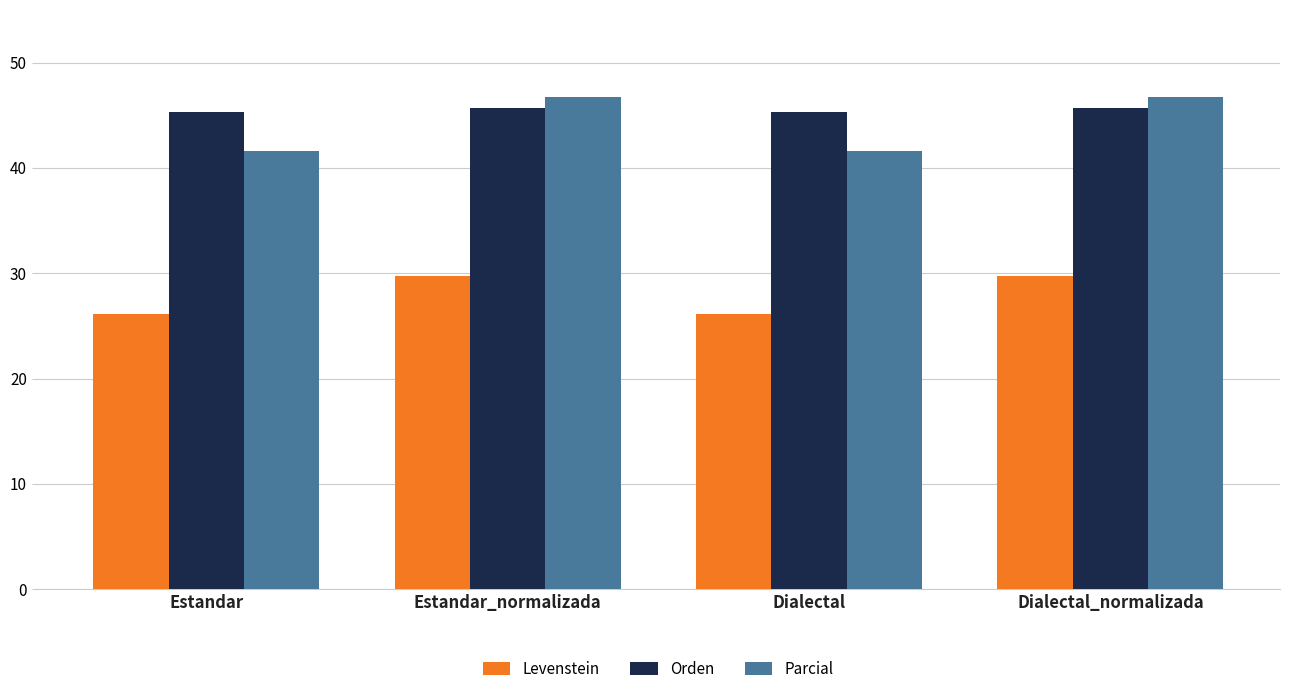

How many data points in Parcial are above 46?

2